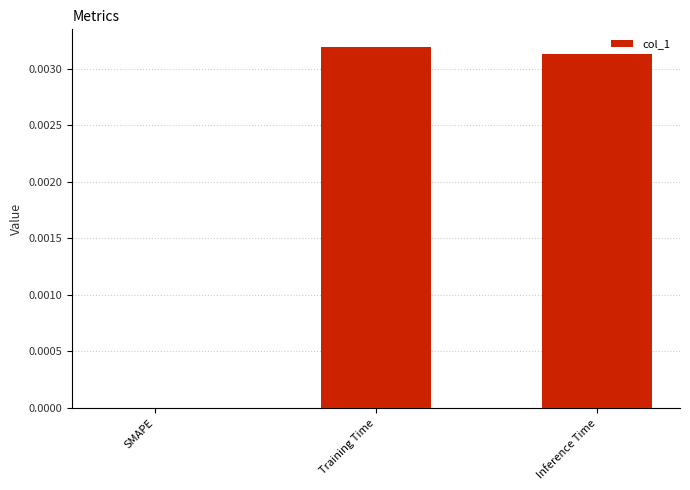

Is it true that the value at SMAPE is 0.0?

True